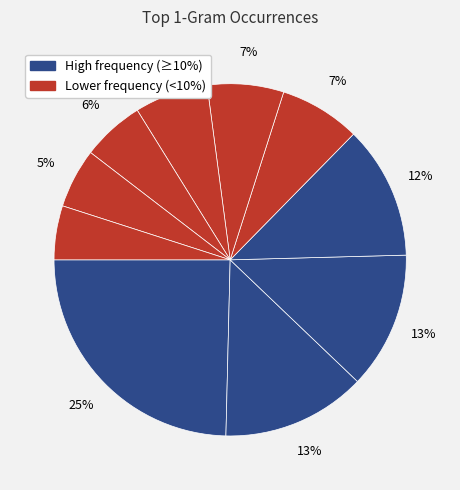

Count the number of slices in the pie.

10